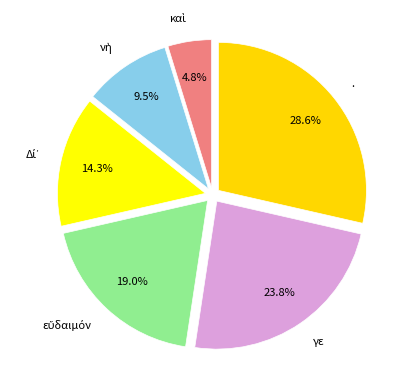

To the nearest percent, what is the difference between the largest and smallest slice percentages?

24%